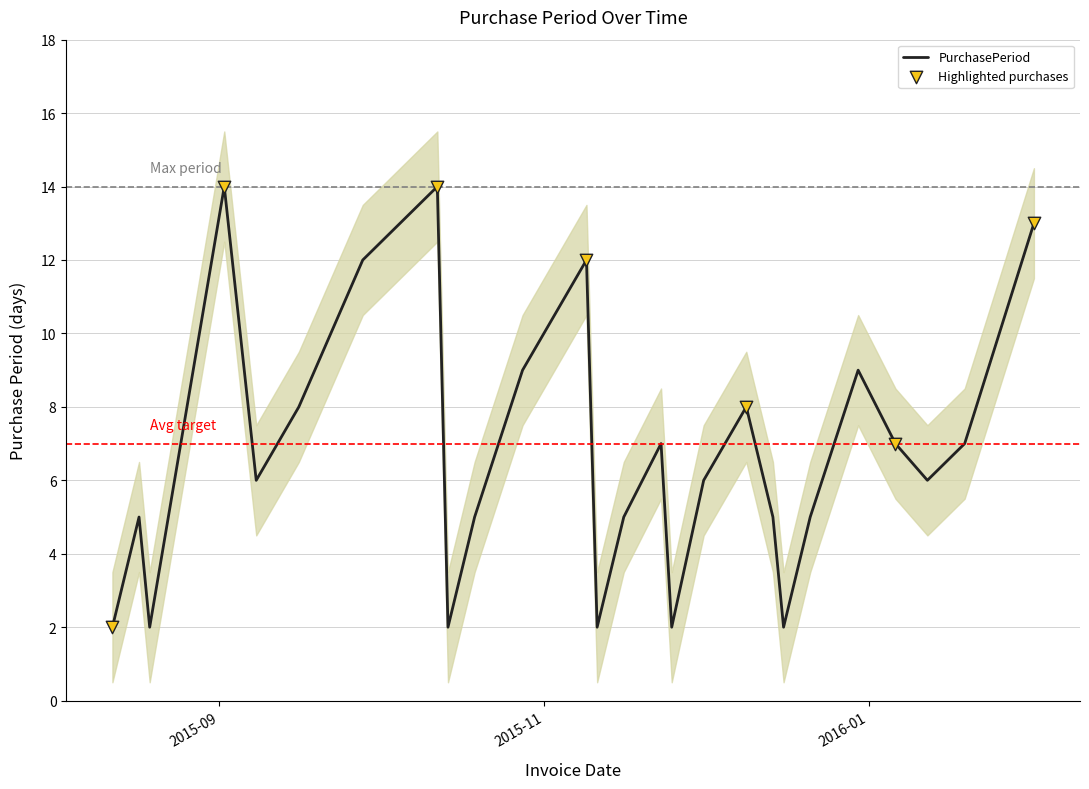

Approximately how many times larger is the value at 2015-12-21 compared to 2015-10-28?

0.6